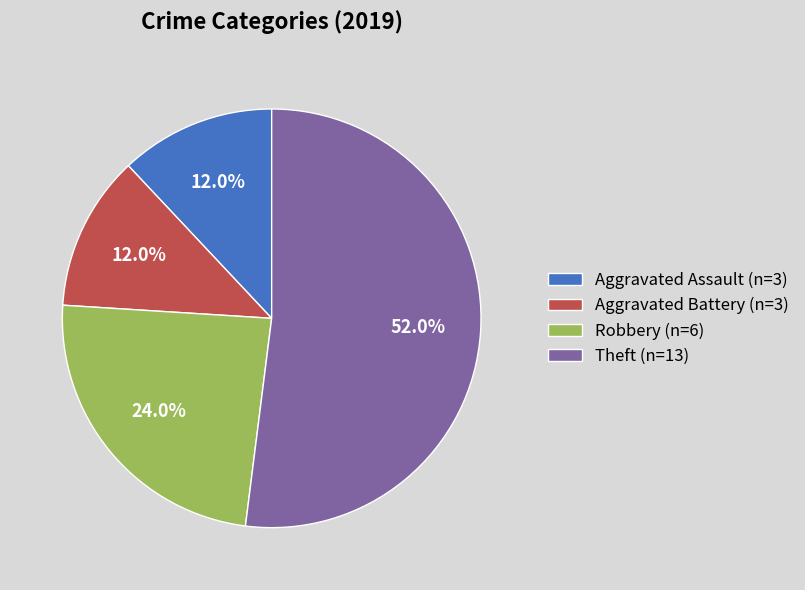

To the nearest percent, what portion does Robbery represent?

24%